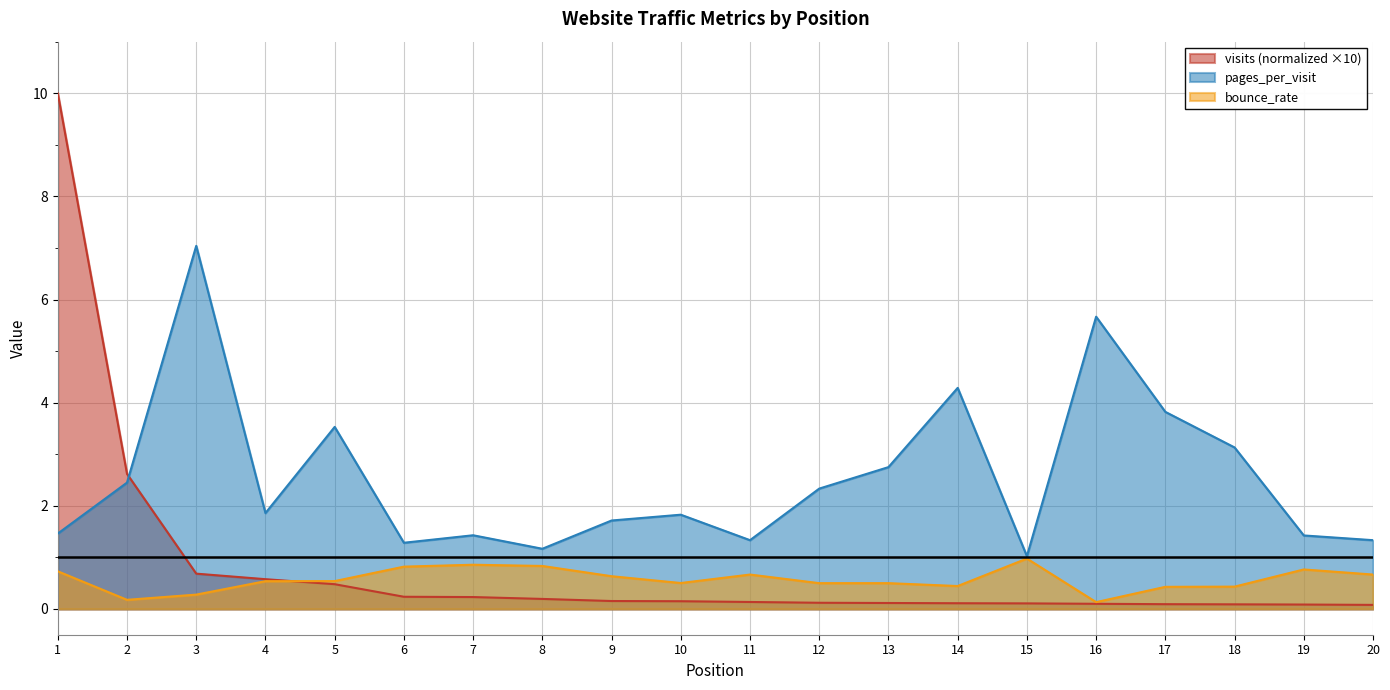

Is the value of pages_per_visit at 15 greater than the value of visits at 15?

Yes